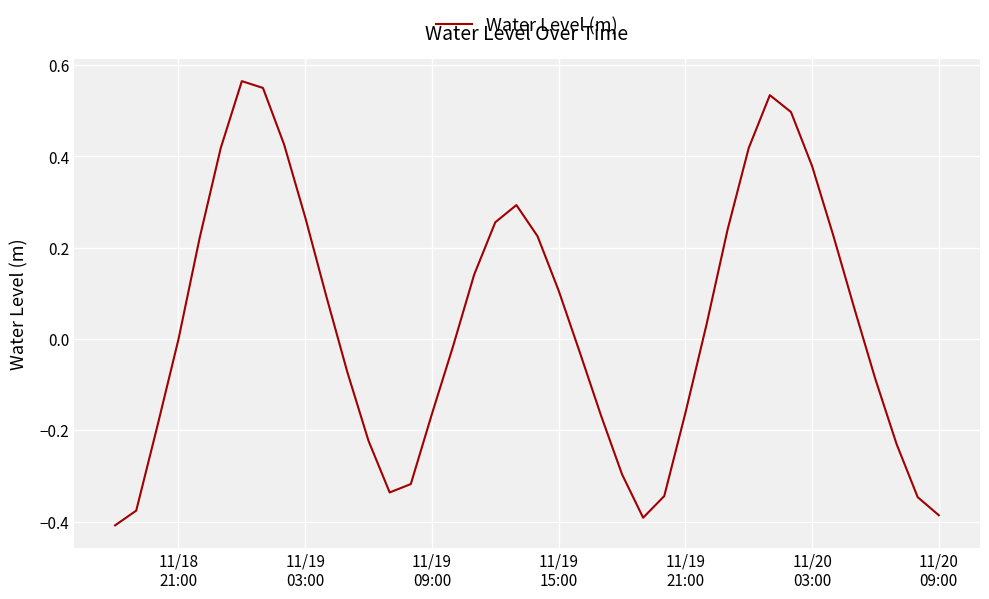

Is this an area chart (filled region under the line)?

No